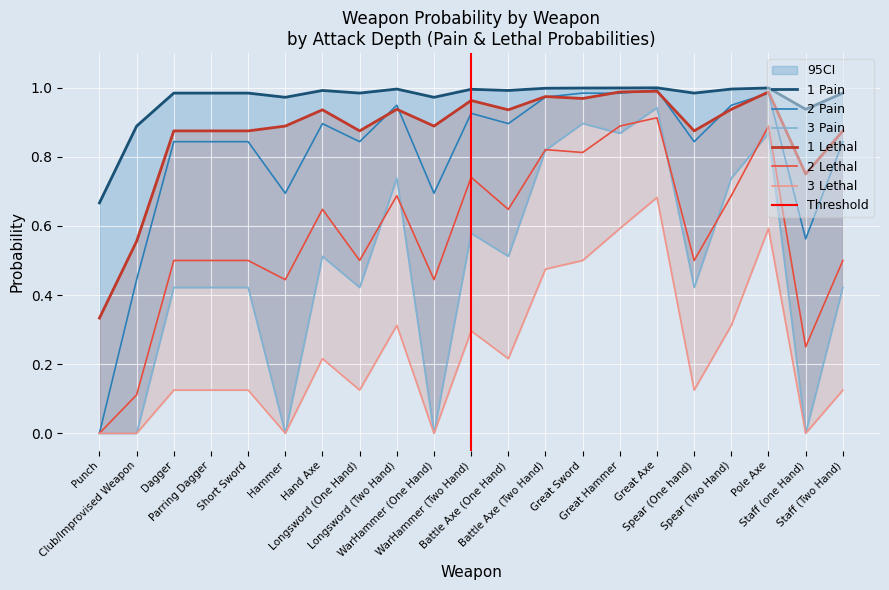

Which series has the widest spread of values?

2 Pain